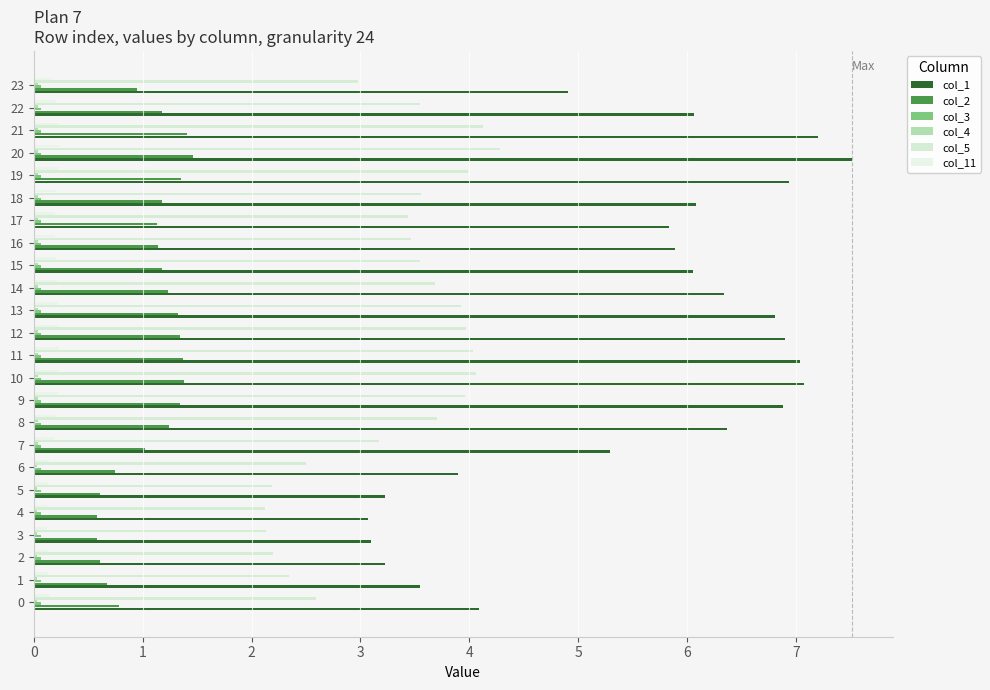

What is the spread (max minus min) of values at 16?

5.8